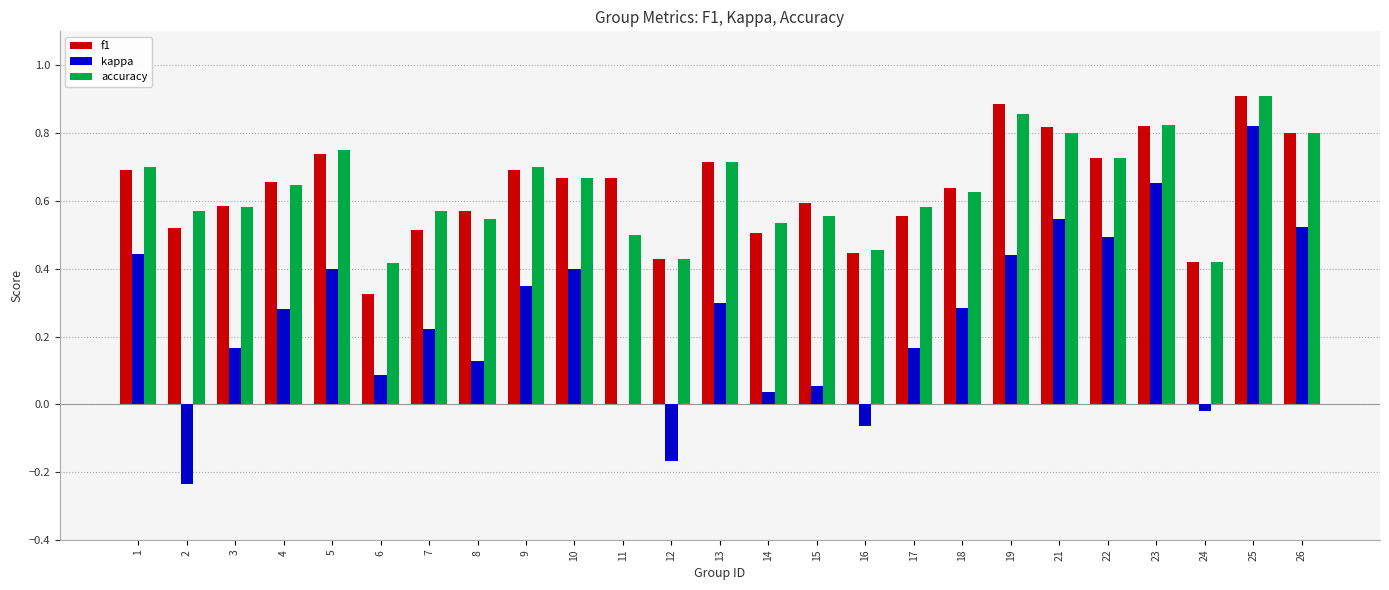

The value of kappa at 4 is 0.4. True or false?

False